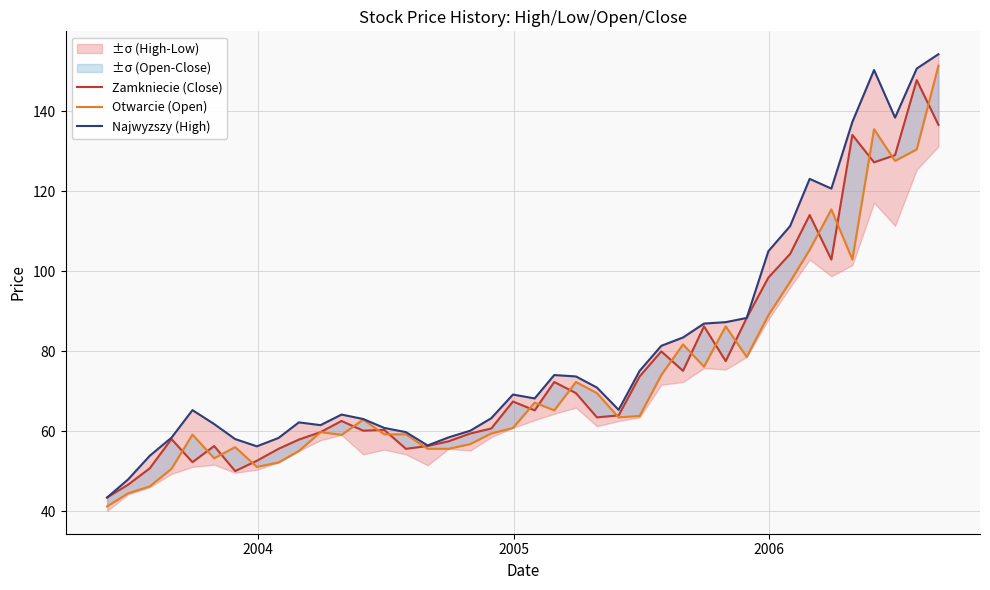

Rank the series by their maximum value, from highest to lowest.

Najwyzszy (High), Otwarcie (Open), Zamkniecie (Close)